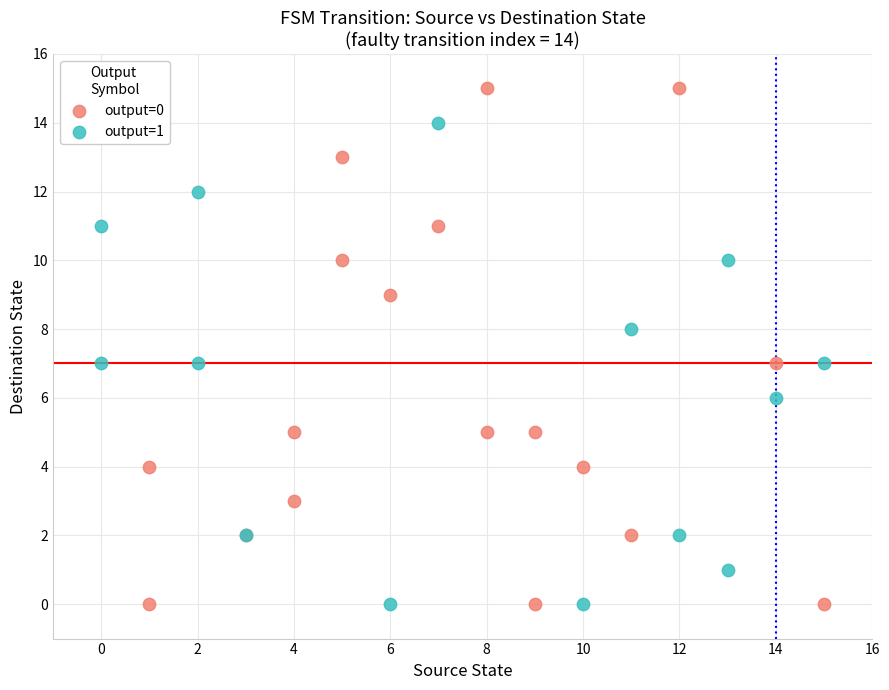

Which series reaches the maximum Y coordinate?

output=0